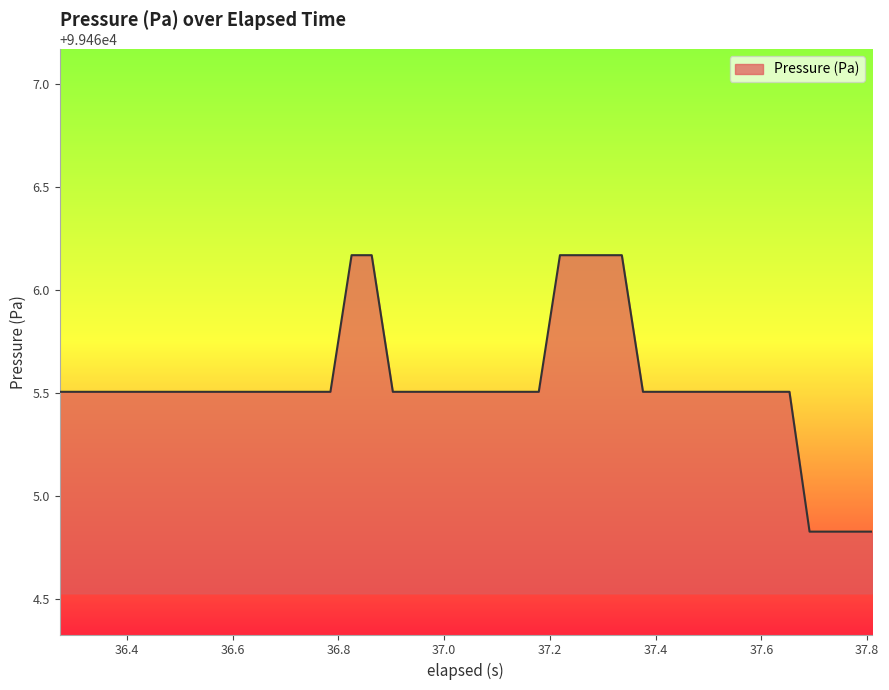

How many series are shown in this chart?

1